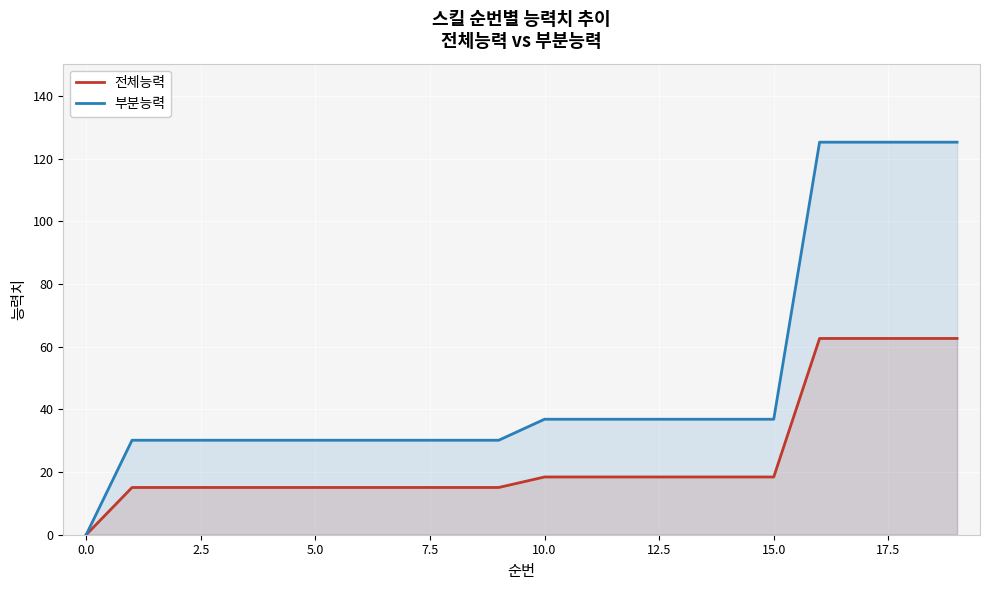

Which category has the lowest value in the 전체능력 series?

0.0